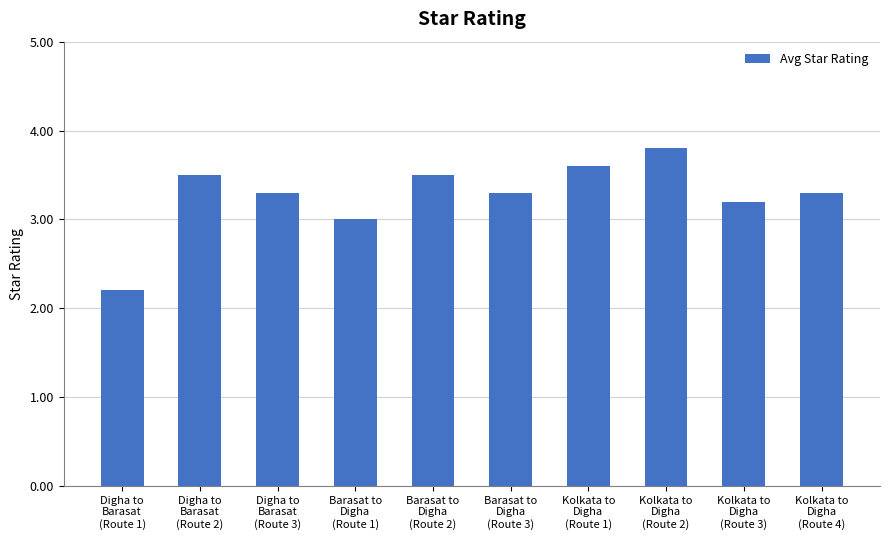

What is the label of the 6th bar from the left?

Barasat to
Digha
(Route 3)